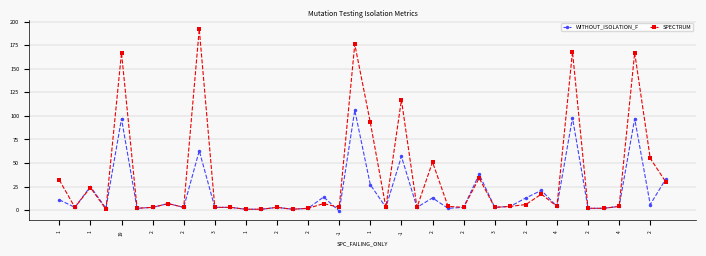

What is the difference between the maximum and second lowest values in the SPECTRUM series?

191